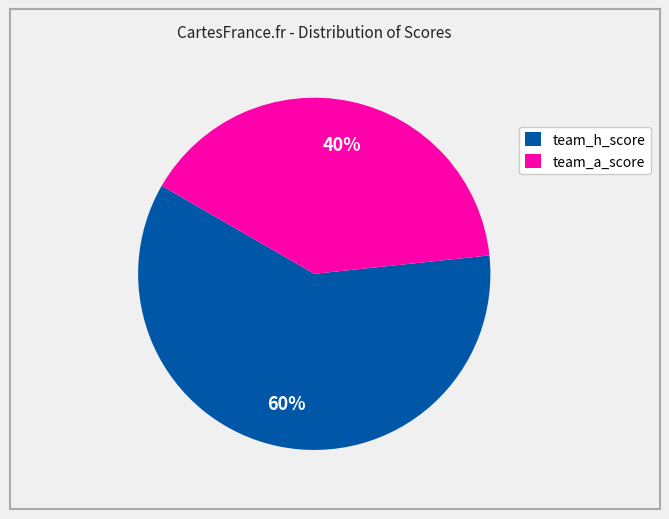

Which slice is the smallest?

team_a_score